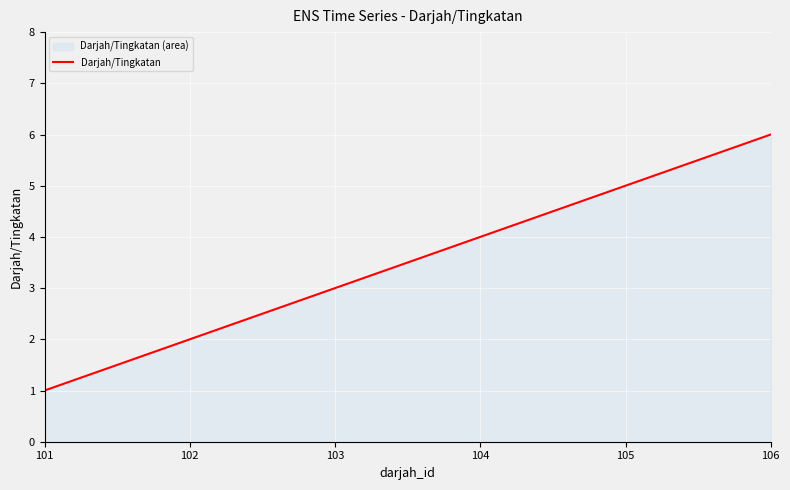

What is the difference between the second highest and minimum values?

4